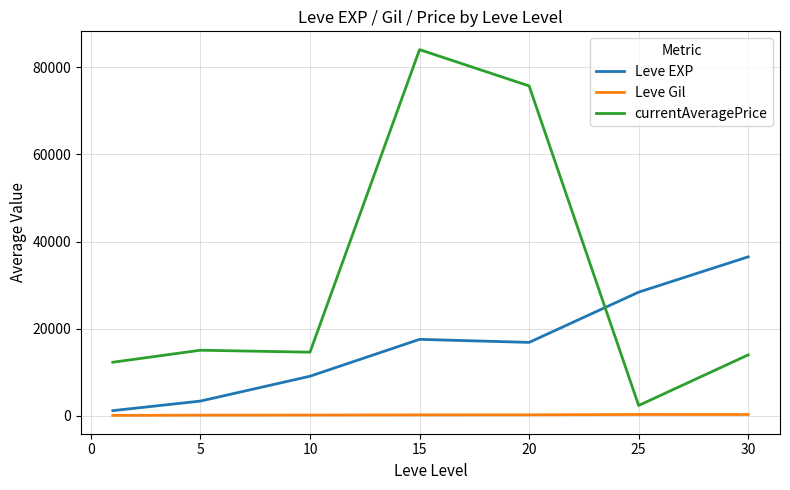

List the series in order of their overall mean, lowest first.

Leve Gil, Leve EXP, currentAveragePrice